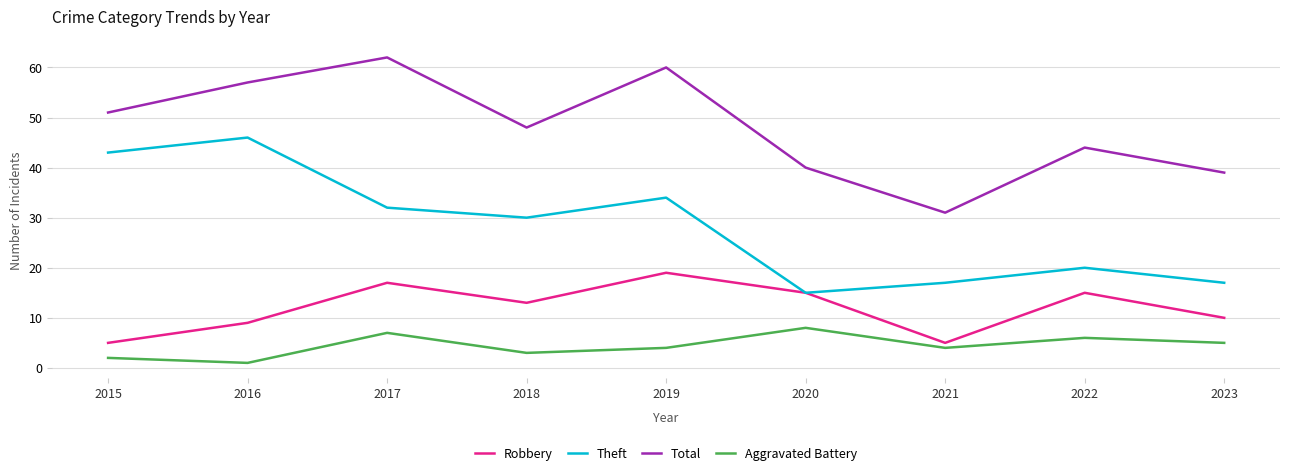

True or false: Theft and Total cross at least once.

False